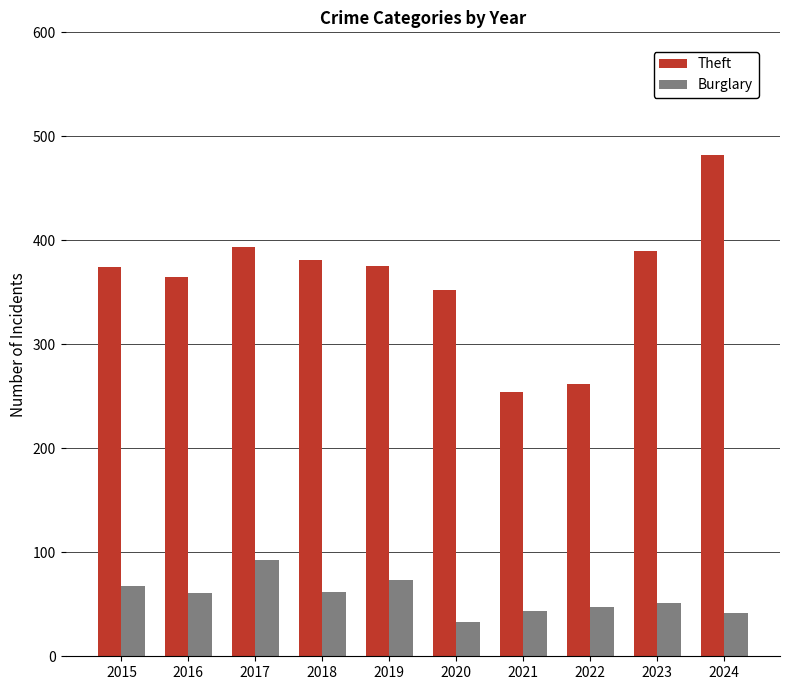

The value of Burglary at 2018 is 62. True or false?

True